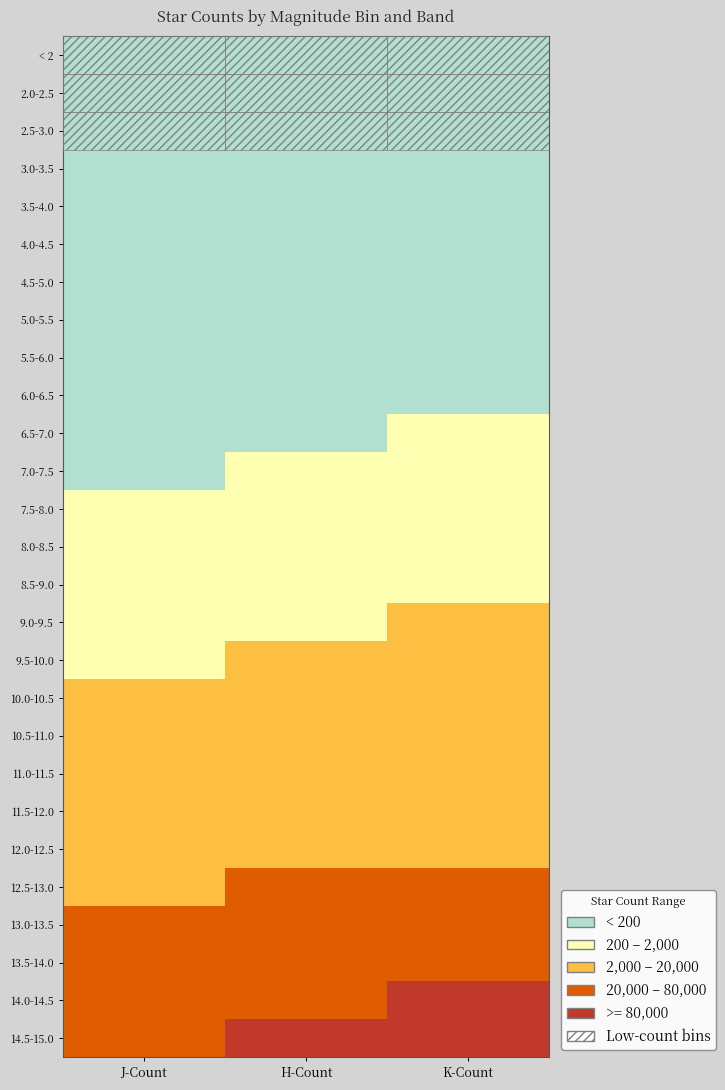

Reading right to left, extract all data points from this chart.

< 2: K-Count=2	H-Count=2	J-Count=1
2.0-2.5: K-Count=0	H-Count=0	J-Count=0
2.5-3.0: K-Count=5	H-Count=1	J-Count=1
3.0-3.5: K-Count=3	H-Count=5	J-Count=0
3.5-4.0: K-Count=15	H-Count=5	J-Count=0
4.0-4.5: K-Count=17	H-Count=16	J-Count=9
4.5-5.0: K-Count=32	H-Count=17	J-Count=5
5.0-5.5: K-Count=83	H-Count=51	J-Count=19
5.5-6.0: K-Count=105	H-Count=87	J-Count=32
6.0-6.5: K-Count=148	H-Count=122	J-Count=59
6.5-7.0: K-Count=269	H-Count=192	J-Count=104
7.0-7.5: K-Count=398	H-Count=311	J-Count=162
7.5-8.0: K-Count=625	H-Count=515	J-Count=247
8.0-8.5: K-Count=931	H-Count=773	J-Count=392
8.5-9.0: K-Count=1380	H-Count=1203	J-Count=615
9.0-9.5: K-Count=2004	H-Count=1749	J-Count=1032
9.5-10.0: K-Count=2981	H-Count=2628	J-Count=1657
10.0-10.5: K-Count=4324	H-Count=3799	J-Count=2443
10.5-11.0: K-Count=6460	H-Count=5732	J-Count=3637
11.0-11.5: K-Count=9306	H-Count=8370	J-Count=5540
11.5-12.0: K-Count=13343	H-Count=12087	J-Count=8145
12.0-12.5: K-Count=18993	H-Count=17298	J-Count=11904
12.5-13.0: K-Count=27705	H-Count=24827	J-Count=17363
13.0-13.5: K-Count=41549	H-Count=36878	J-Count=25079
13.5-14.0: K-Count=61391	H-Count=54863	J-Count=37046
14.0-14.5: K-Count=86456	H-Count=77479	J-Count=54387
14.5-15.0: K-Count=127349	H-Count=109841	J-Count=76882